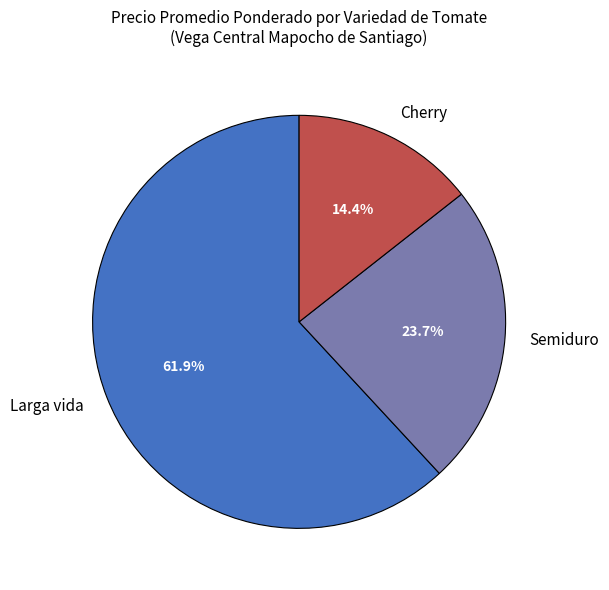

What is the total percentage of Larga vida and Semiduro?

85.6%